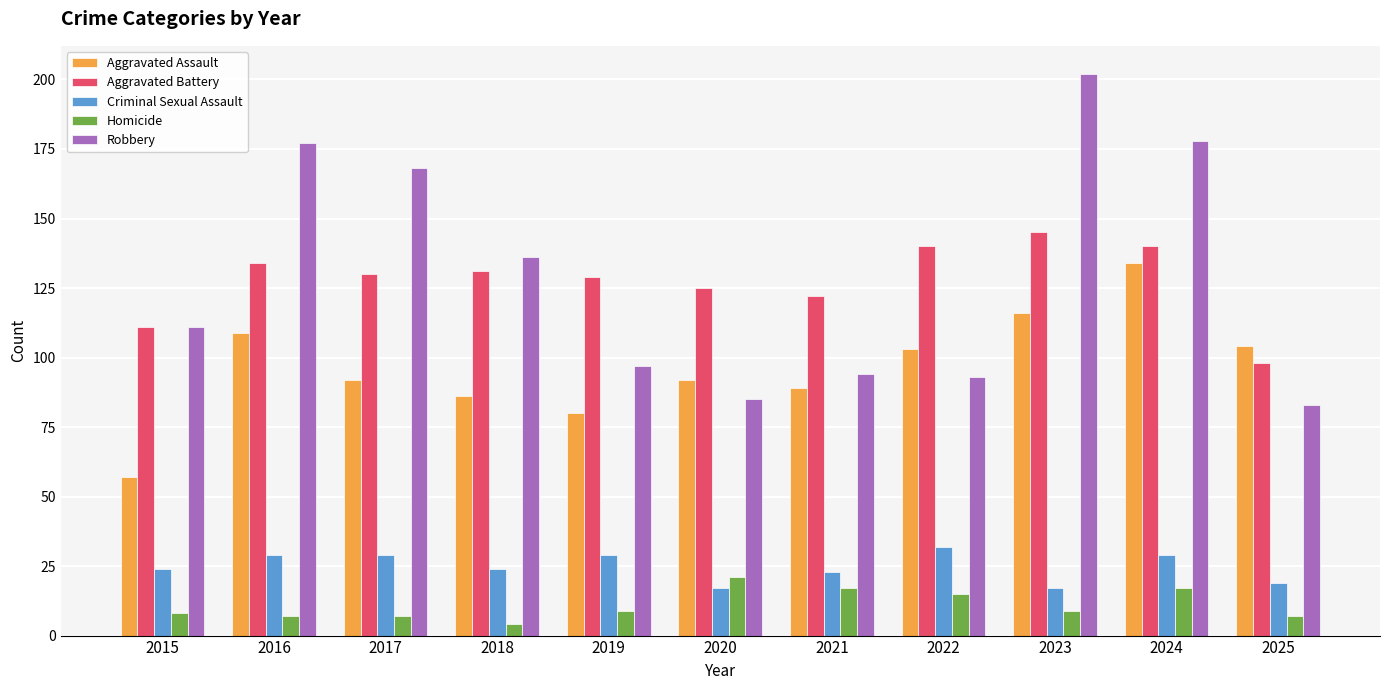

Read the Robbery value at 2018, to the nearest 5.

135